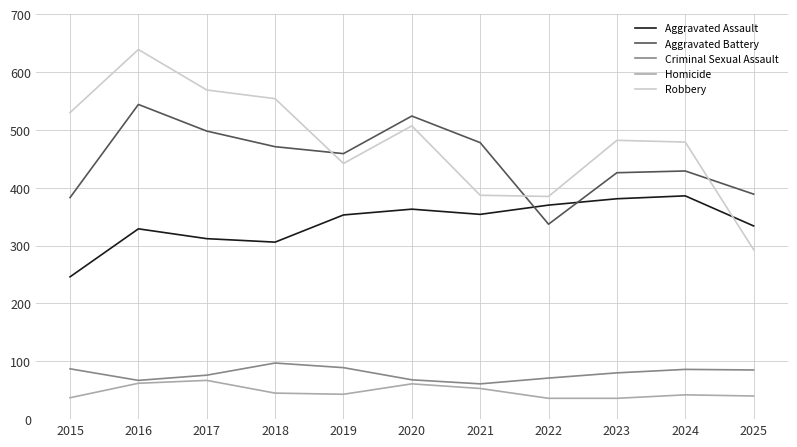

What is the difference between the second highest and second lowest values in the Criminal Sexual Assault series?

22